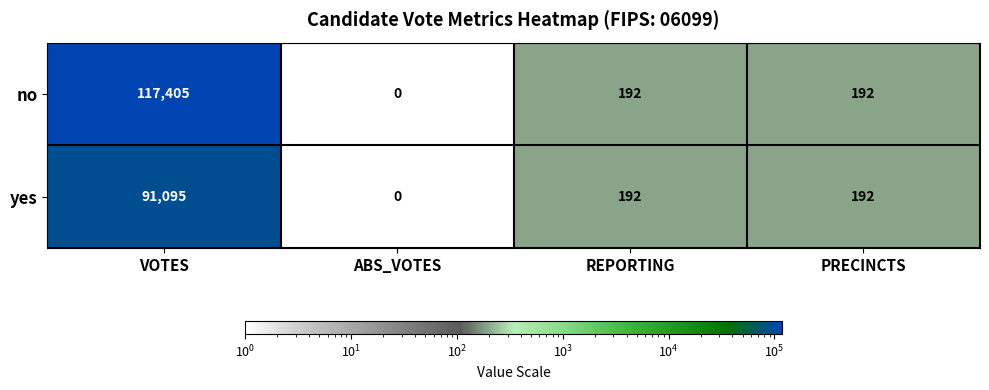

How many series are shown in this chart?

2